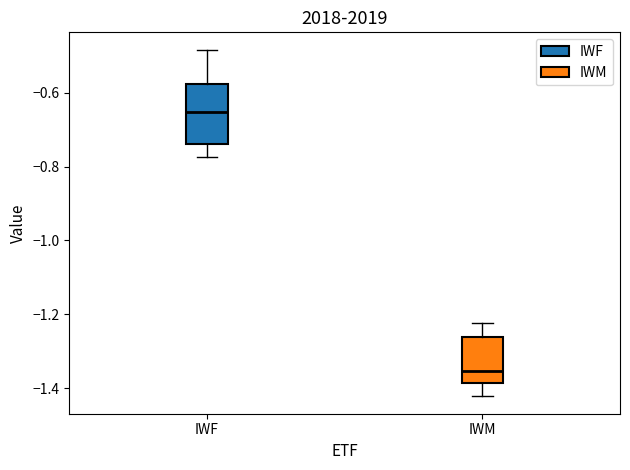

Reading left to right, read every box against the y-axis: the position of its median line, the range the box covers, and the ends of its whiskers. The values are not printed on the chart, so give them approximately, as read against the axis.

IWF: median -0.66, box -0.74 to -0.58, whiskers -0.78 to -0.48
IWM: median -1.36, box -1.38 to -1.26, whiskers -1.42 to -1.22